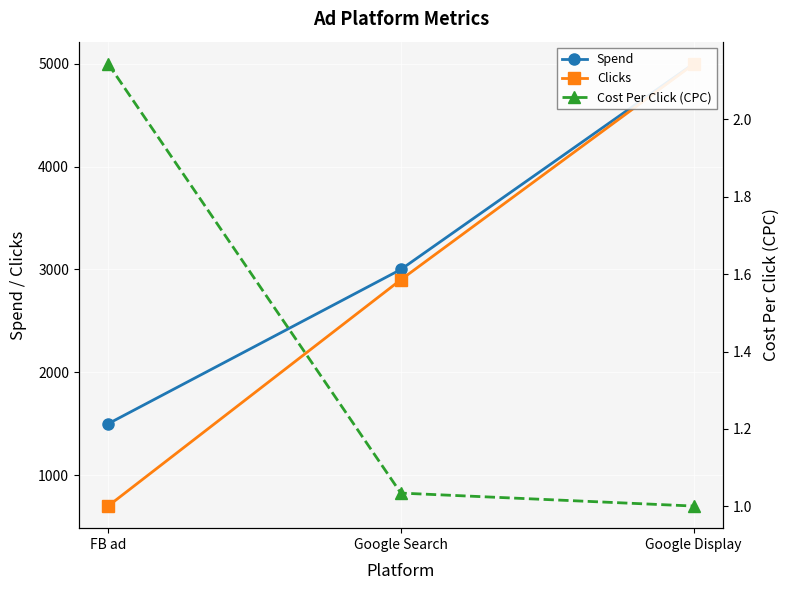

The Clicks series shows 1473.9 at Google Search. True or false?

False